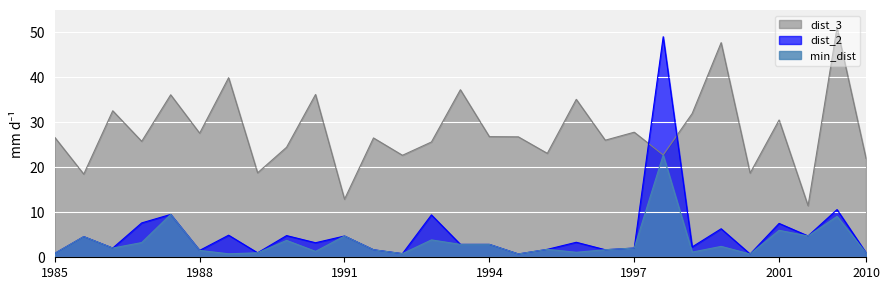

How many values in the min_dist series are below 2?

14